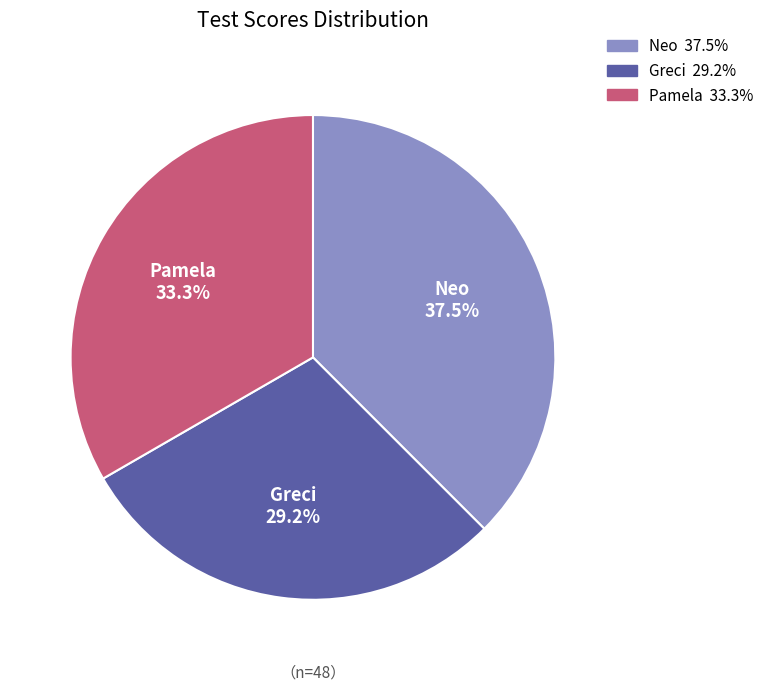

To the nearest percent, what is the difference between the Pamela and Neo slice percentages?

4%